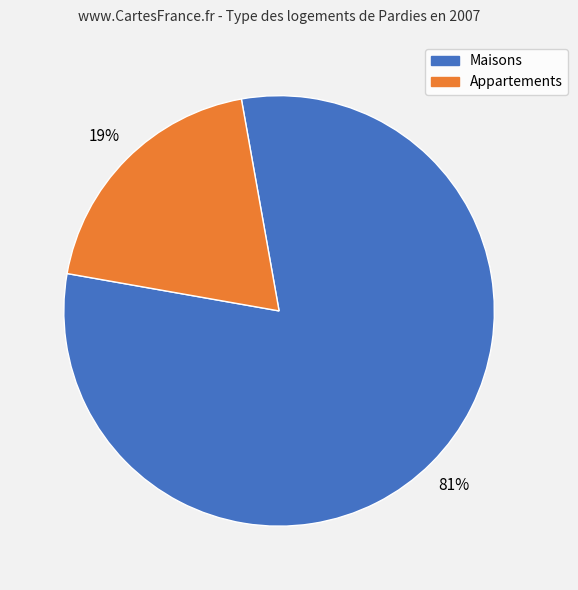

To the nearest percent, what is the average slice percentage?

50%